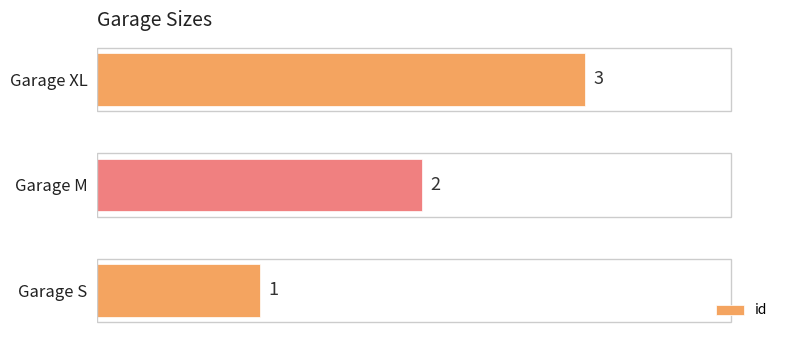

Are the bars horizontal?

Yes